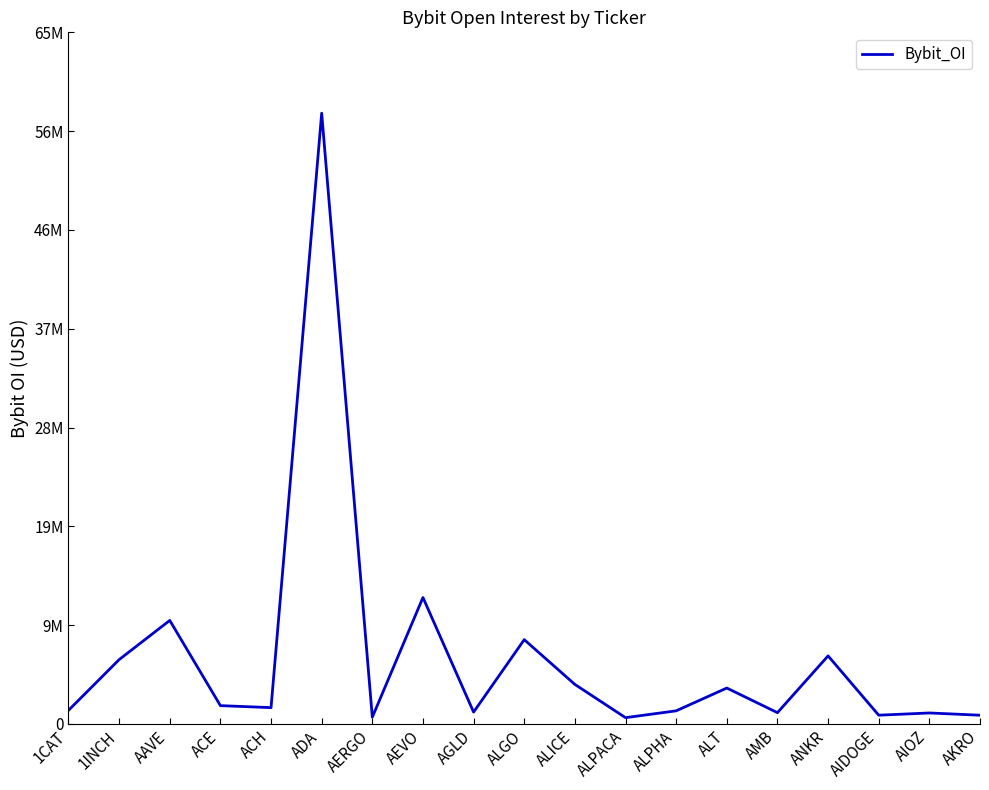

At which category does the data reach its first local valley?

ACH